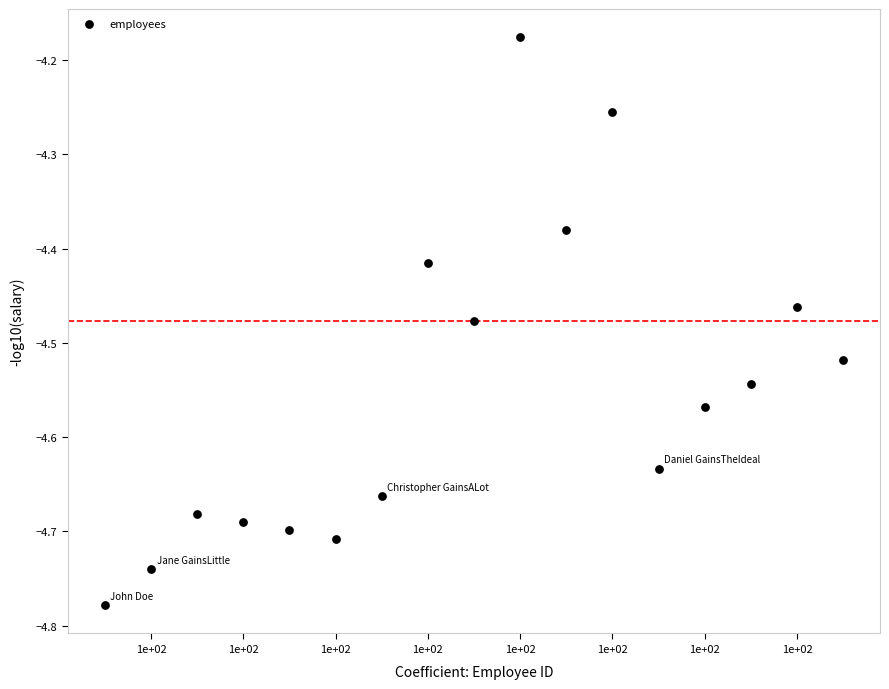

What is the range of X values (max minus min)?

16.0